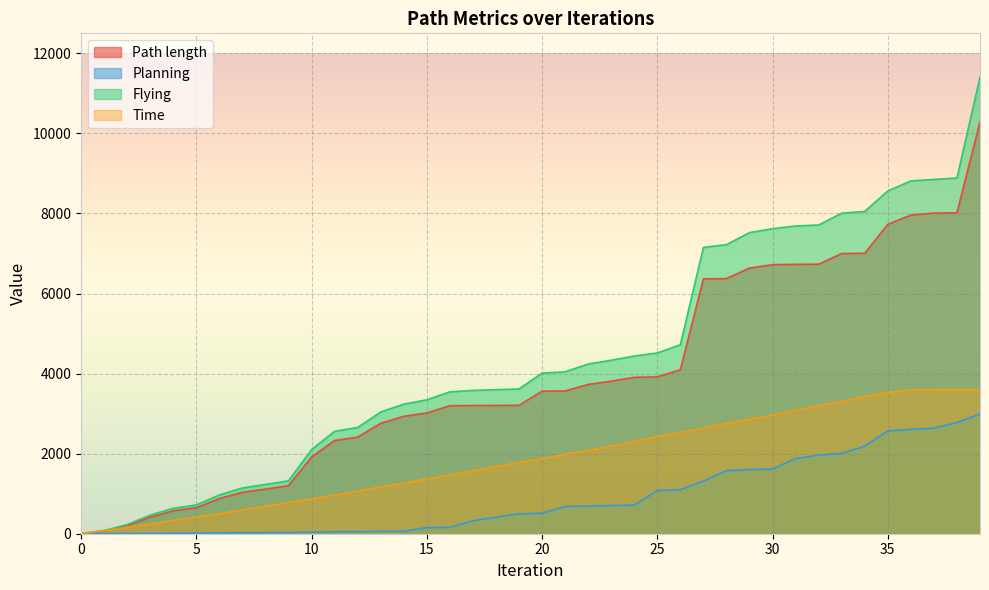

Which series ends up on top after the final intersection of Path length and Time?

Path length